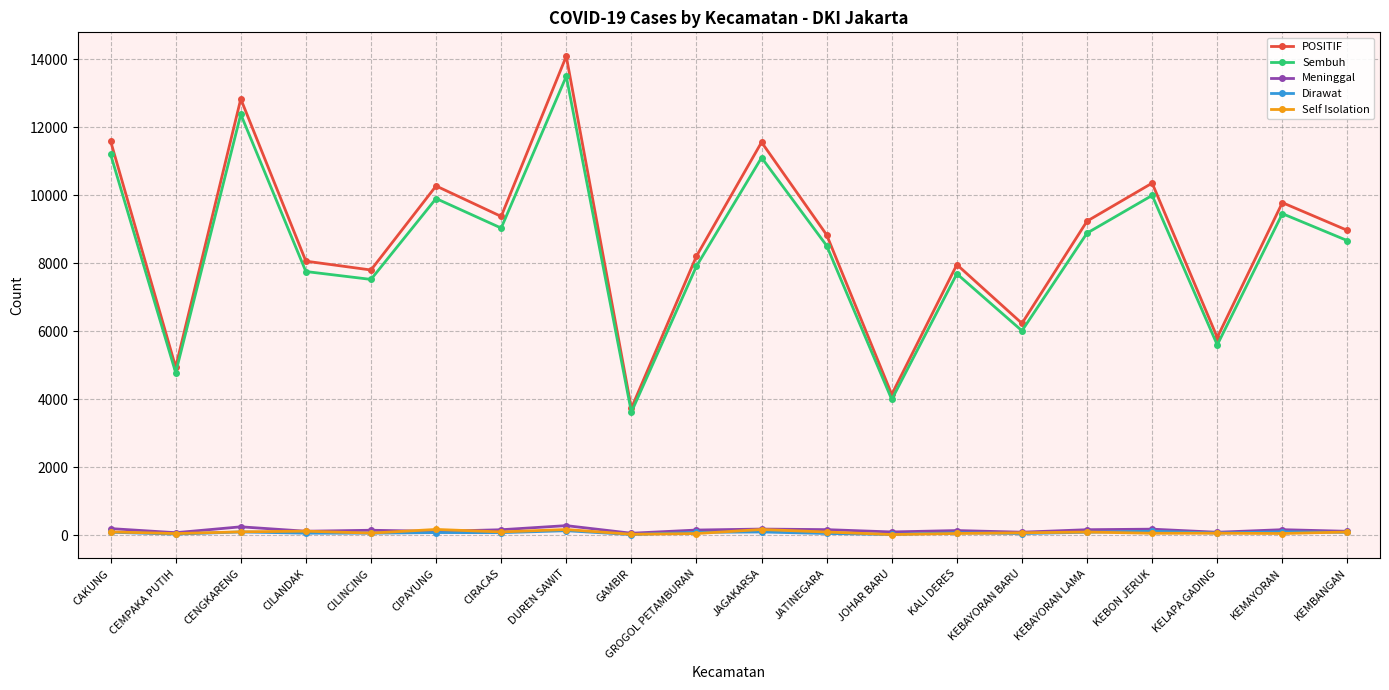

What is the difference between the POSITIF values at KEBON JERUK and KEMAYORAN?

574